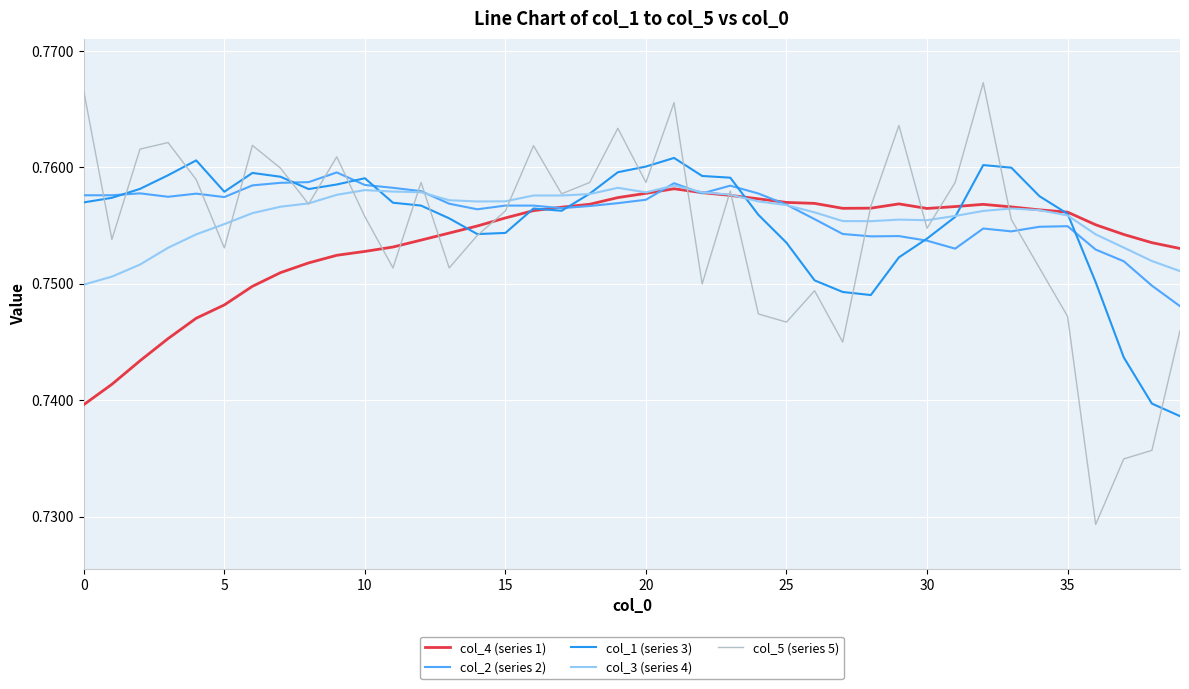

How many distinct data groups are displayed?

5